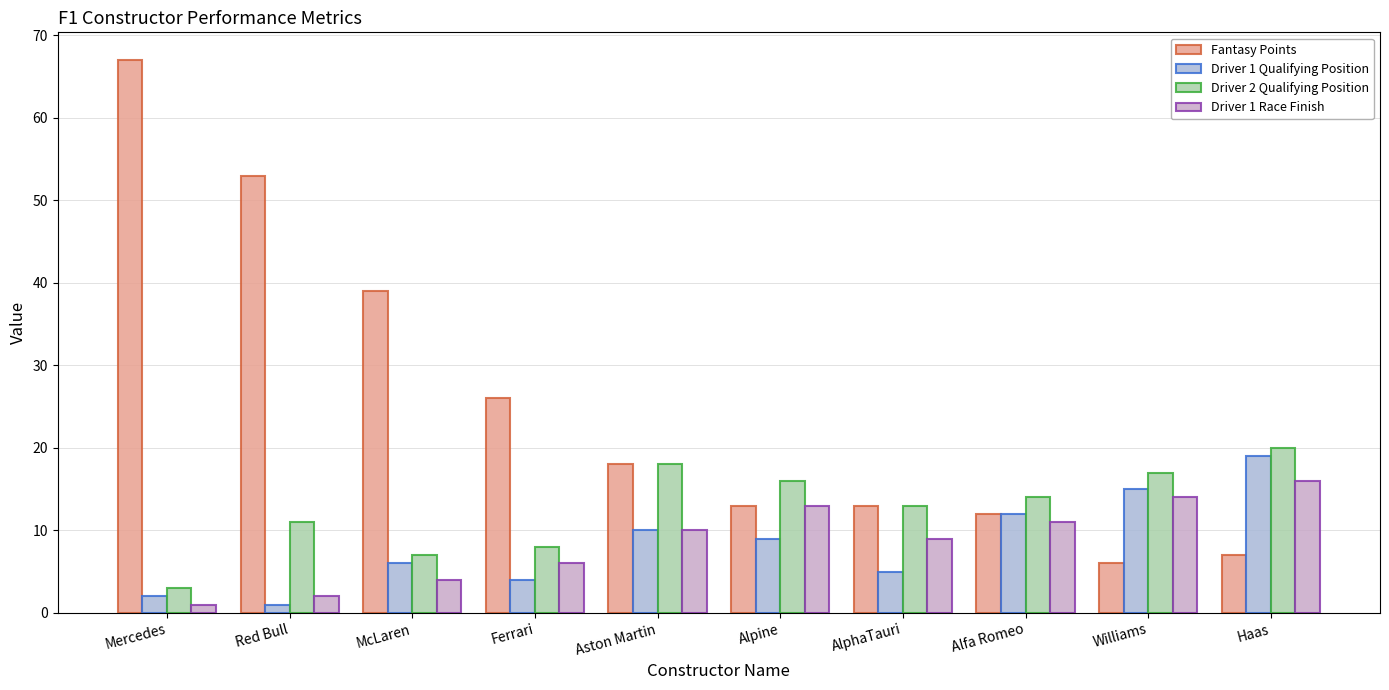

Is the value of Driver 1 Qualifying Position at Alfa Romeo greater than the value of Driver 1 Race Finish at Mercedes?

Yes